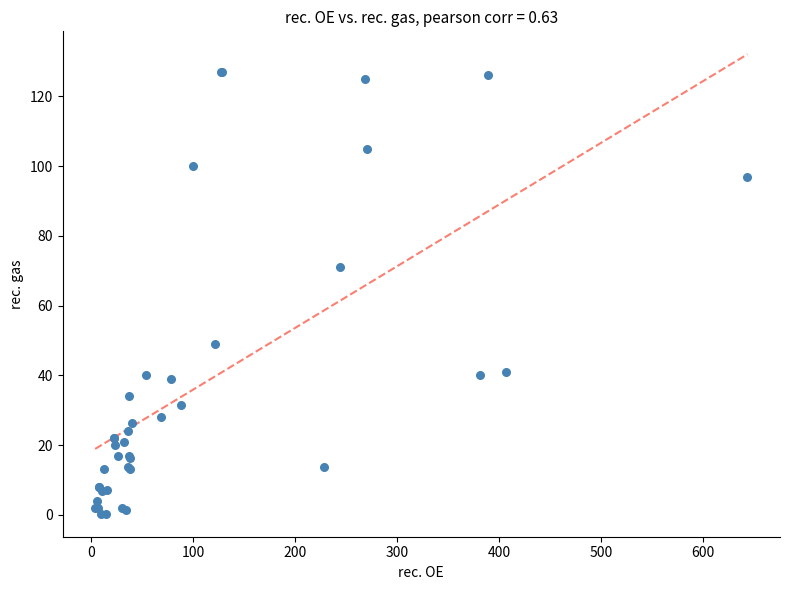

What Y value in the scatter plot is closest to 63?

71.0